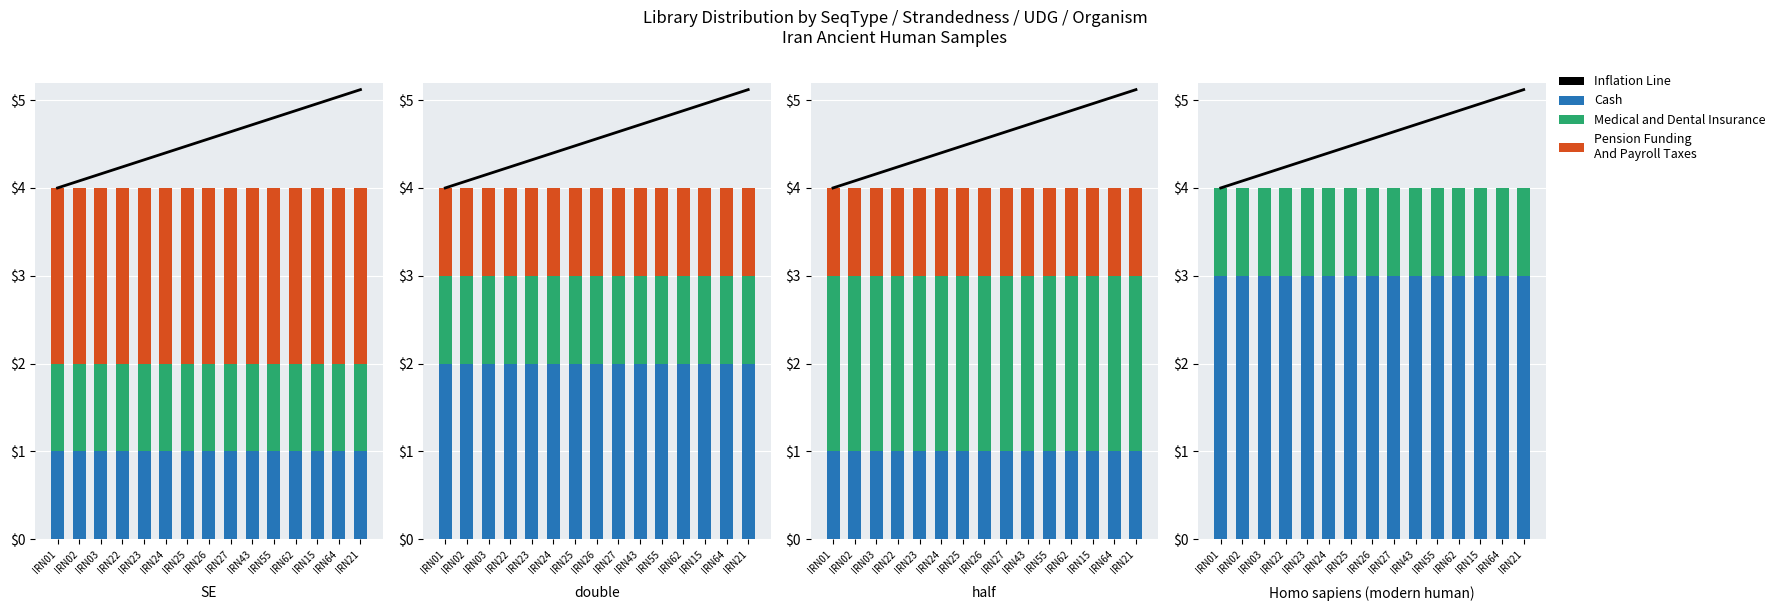

Rank the categories by Inflation Line value from highest to lowest.

IRN21, IRN64, IRN15, IRN62, IRN55, IRN43, IRN27, IRN26, IRN25, IRN24, IRN23, IRN22, IRN03, IRN02, IRN01